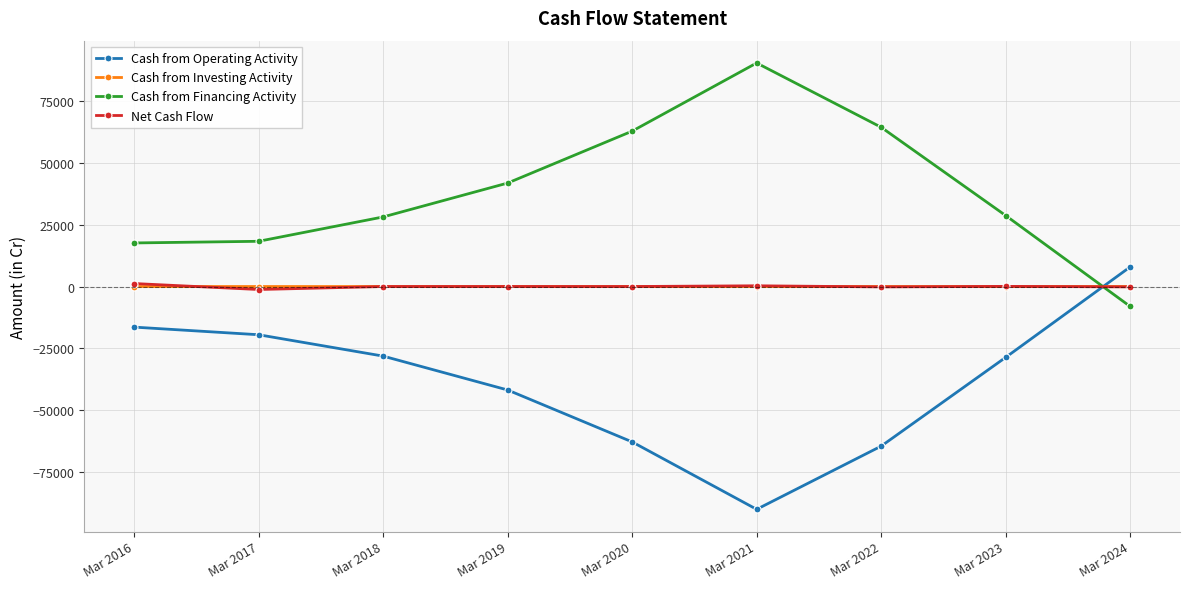

Which category has the lowest value in the Cash from Financing Activity series?

Mar 2024